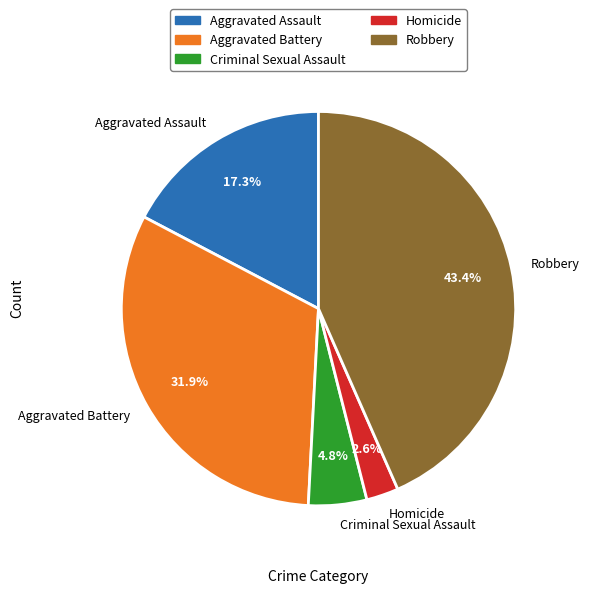

Does Criminal Sexual Assault account for over 50% of the chart?

No